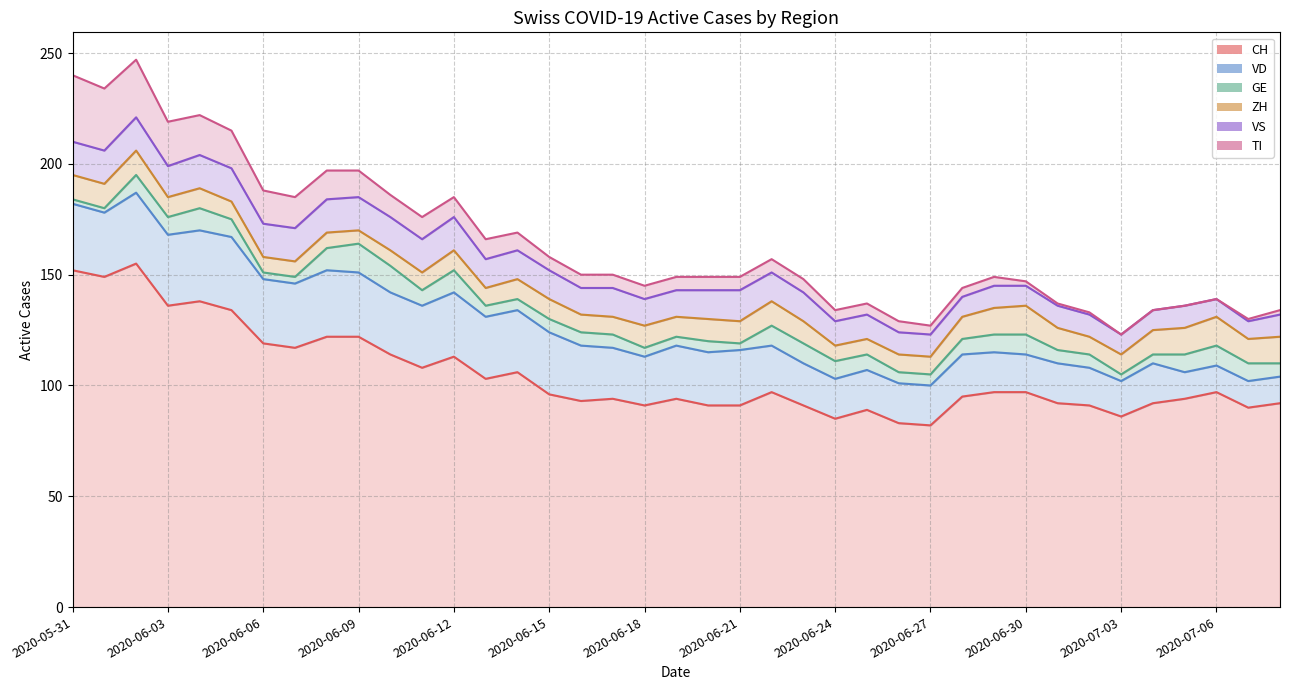

True or false: VS and TI cross at least once.

False